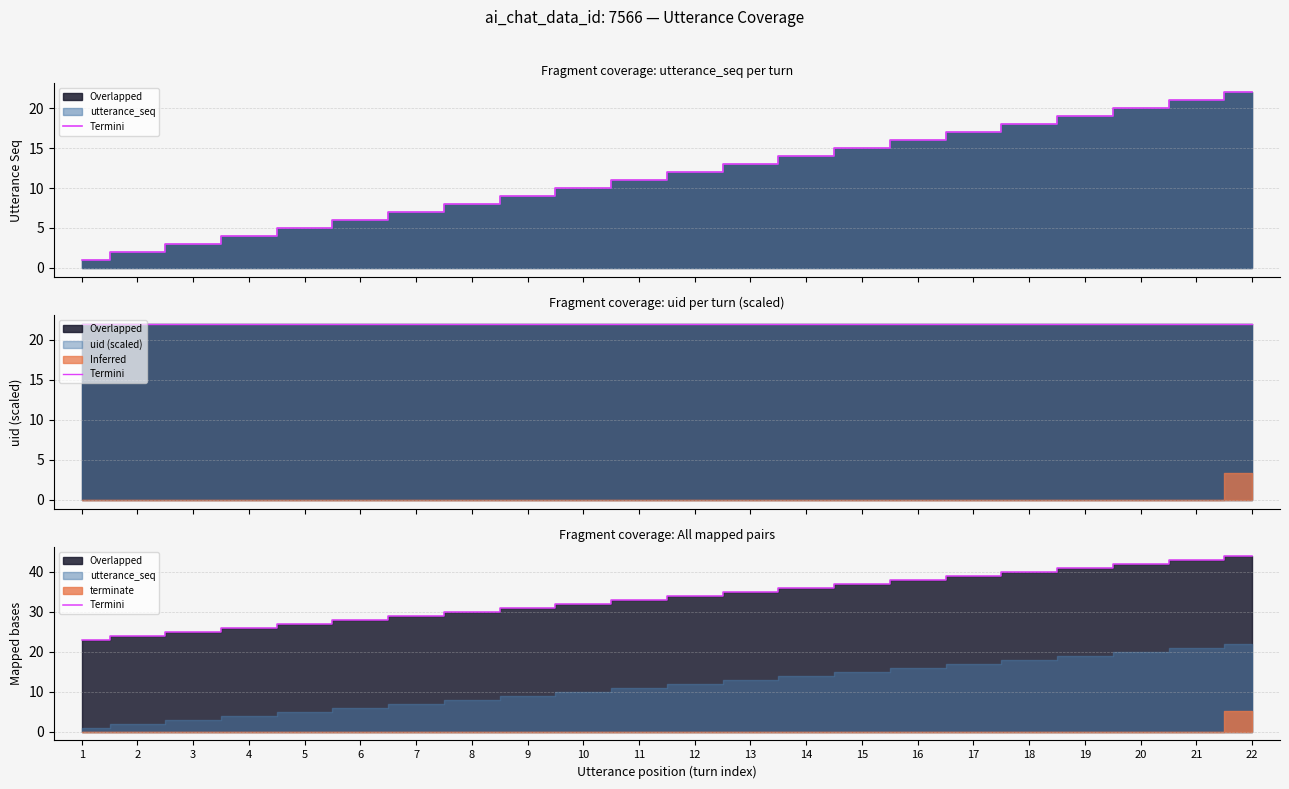

Rank the categories by value from highest to lowest.

22, 21, 20, 19, 18, 17, 16, 15, 14, 13, 12, 11, 10, 9, 8, 7, 6, 5, 4, 3, 2, 1